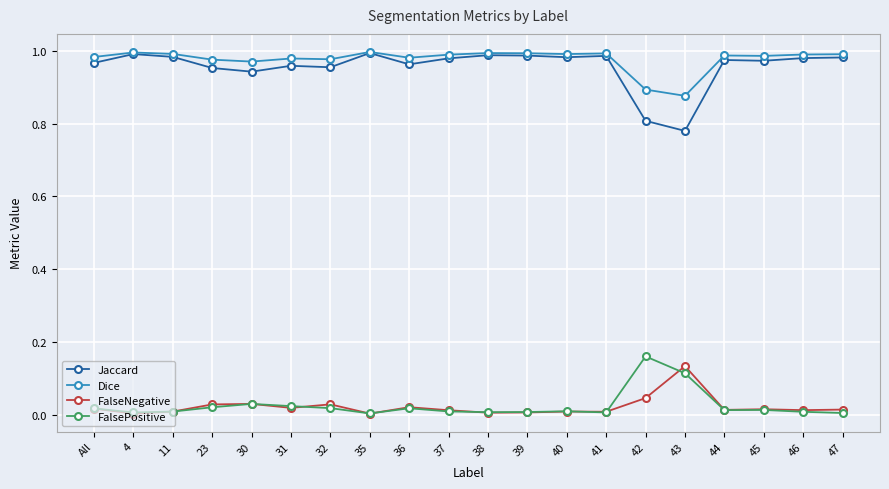

True or false: Dice has more than 1 points higher than both neighbors.

True